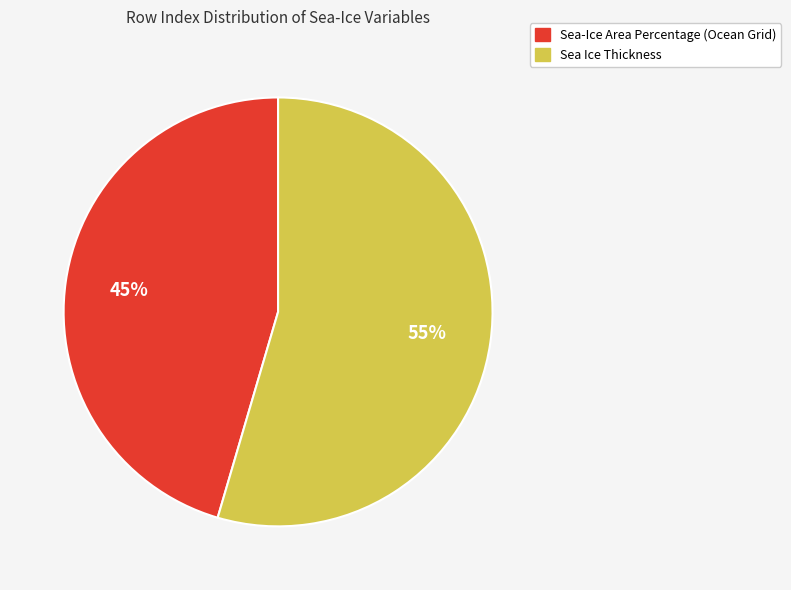

Is it true that Sea Ice Thickness is 55% of the pie?

True